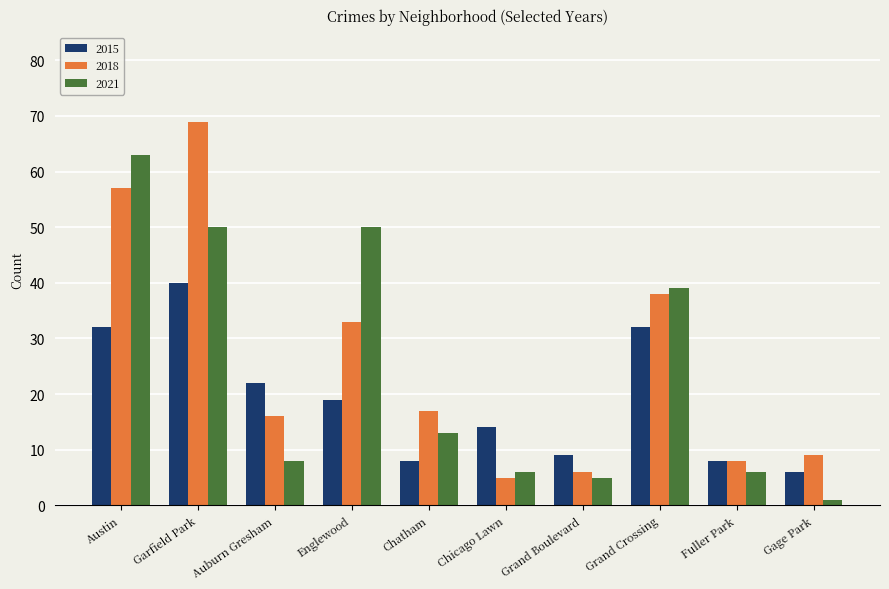

Reading left to right, extract all data points from this chart.

2015: 32	40	22	19	8	14	9	32	8	6
2018: 57	69	16	33	17	5	6	38	8	9
2021: 63	50	8	50	13	6	5	39	6	1